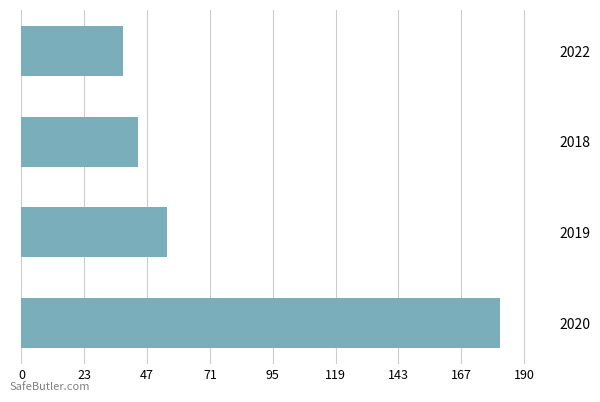

Reading left to right, transcribe all the data shown in this chart.

181.9	55.3	44.1	38.6